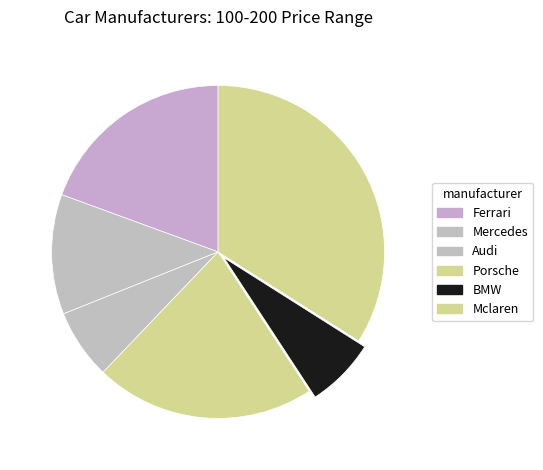

To the nearest percent, what is the average slice percentage?

17%